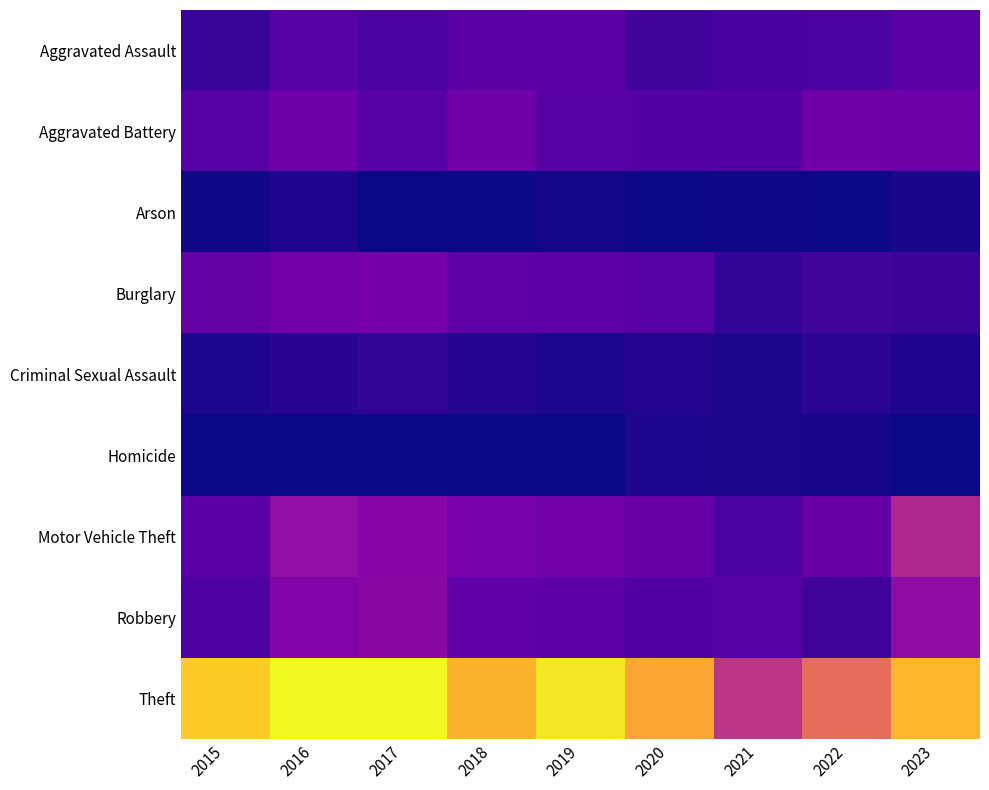

List the series in order of their peak value, highest first.

Theft, Motor Vehicle Theft, Robbery, Burglary, Aggravated Battery, Aggravated Assault, Criminal Sexual Assault, Arson, Homicide